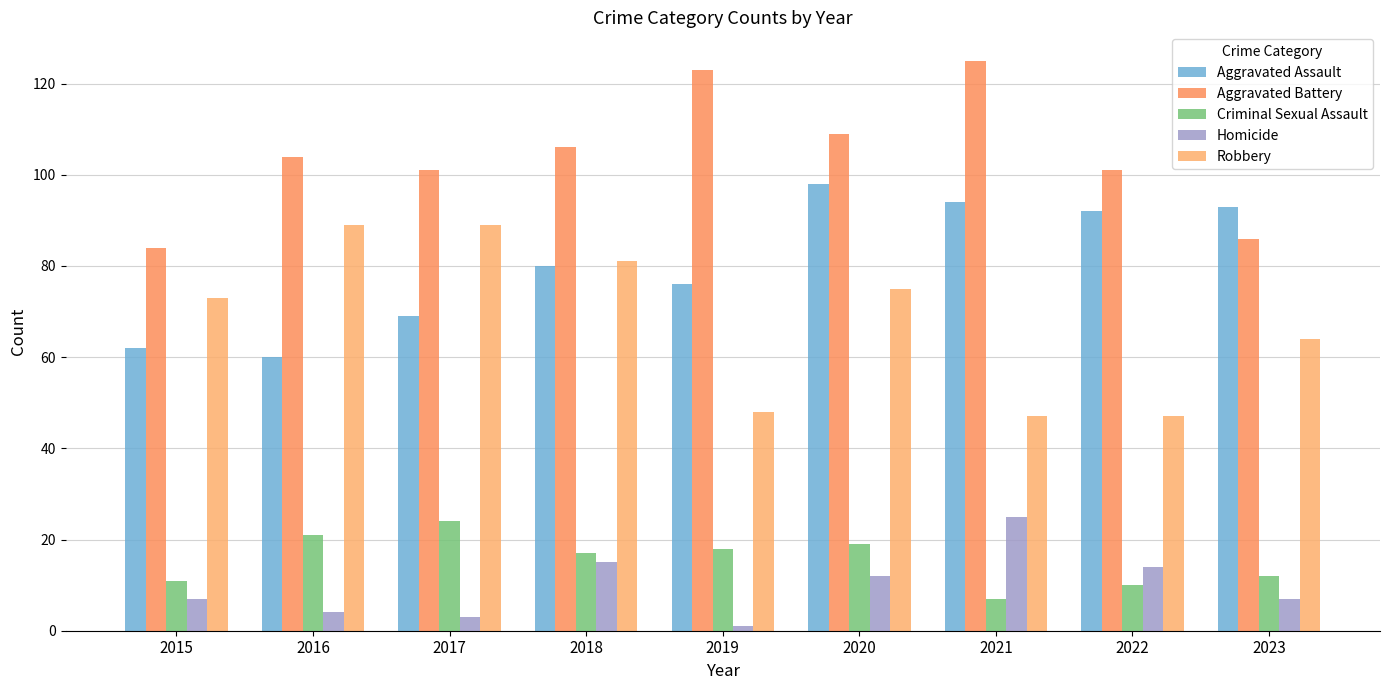

How many data points does each series have?

9